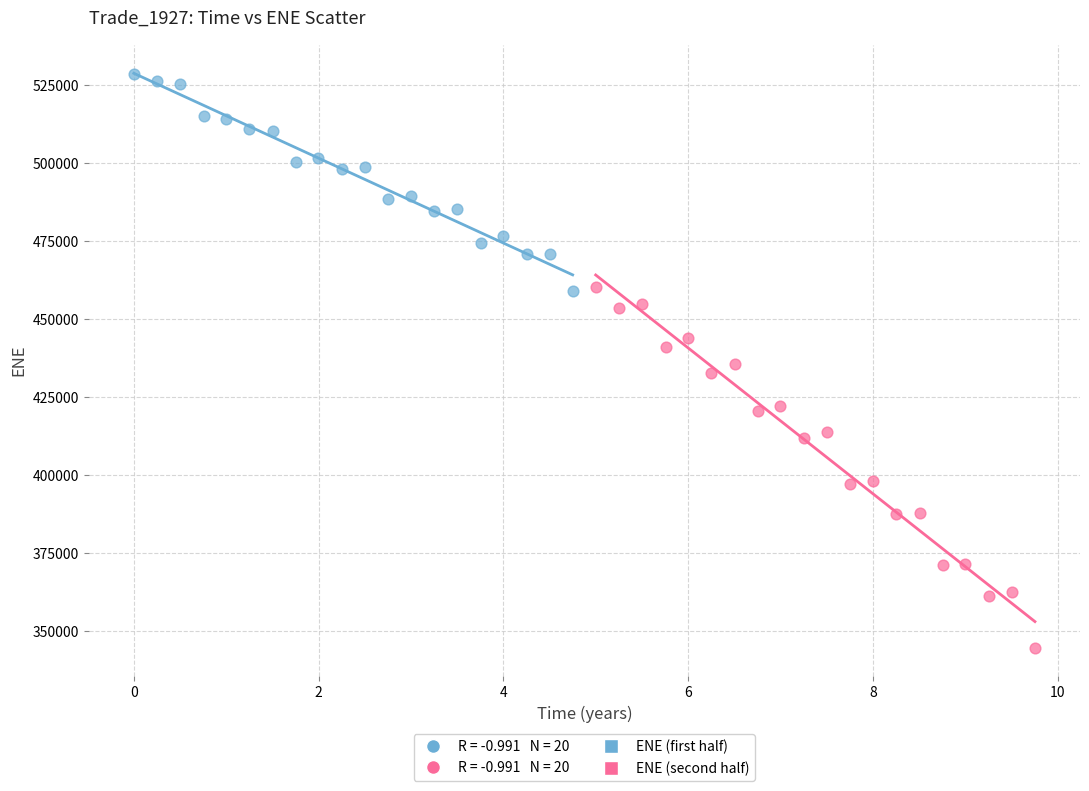

Which series has the largest Y range (max minus min)?

ENE (second half)